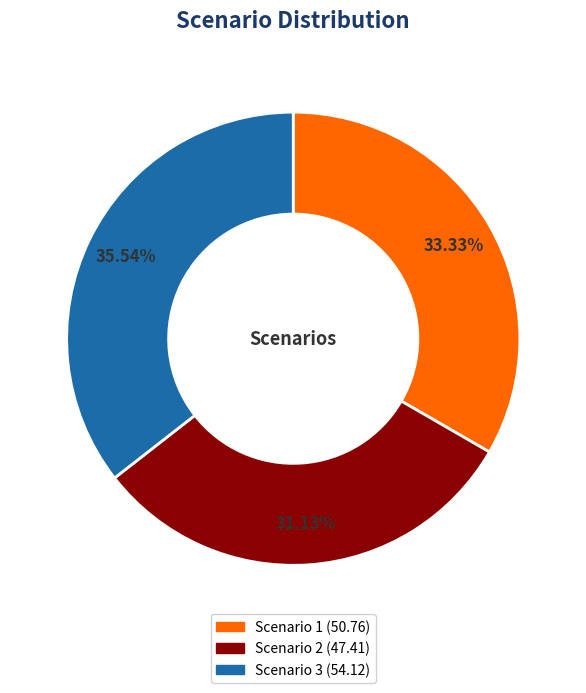

To the nearest percent, what is the average slice percentage?

33%